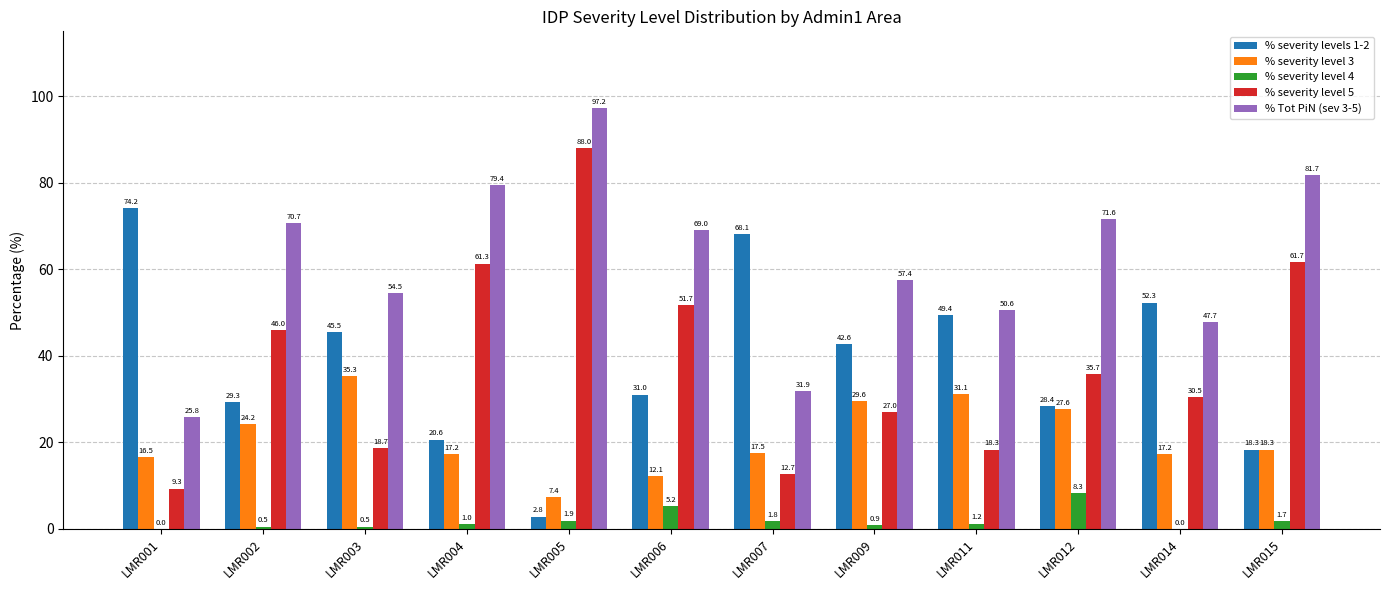

Reading left to right, list all the values displayed in this chart.

% severity levels 1-2: LMR001=74.2	LMR002=29.3	LMR003=45.5	LMR004=20.6	LMR005=2.8	LMR006=31.0	LMR007=68.1	LMR009=42.6	LMR011=49.4	LMR012=28.4	LMR014=52.3	LMR015=18.3
% severity level 3: LMR001=16.5	LMR002=24.2	LMR003=35.3	LMR004=17.2	LMR005=7.4	LMR006=12.1	LMR007=17.5	LMR009=29.6	LMR011=31.1	LMR012=27.6	LMR014=17.2	LMR015=18.3
% severity level 4: LMR001=0.0	LMR002=0.5	LMR003=0.5	LMR004=1.0	LMR005=1.9	LMR006=5.2	LMR007=1.8	LMR009=0.9	LMR011=1.2	LMR012=8.3	LMR014=0.0	LMR015=1.7
% severity level 5: LMR001=9.3	LMR002=46.0	LMR003=18.7	LMR004=61.3	LMR005=88.0	LMR006=51.7	LMR007=12.7	LMR009=27.0	LMR011=18.3	LMR012=35.7	LMR014=30.5	LMR015=61.7
% Tot PiN (sev 3-5): LMR001=25.8	LMR002=70.7	LMR003=54.5	LMR004=79.4	LMR005=97.2	LMR006=69.0	LMR007=31.9	LMR009=57.4	LMR011=50.6	LMR012=71.6	LMR014=47.7	LMR015=81.7